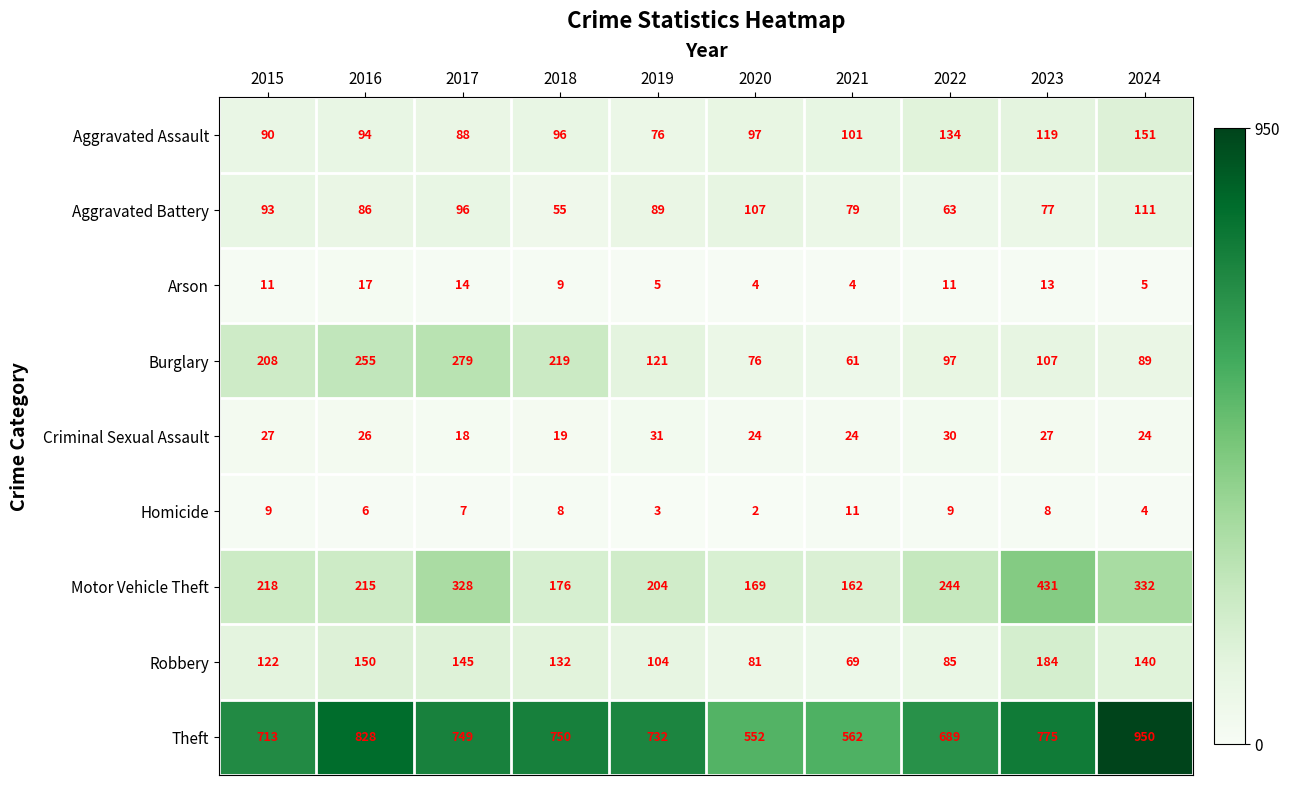

True or false: Burglary has a value of 279 at 2017.

True